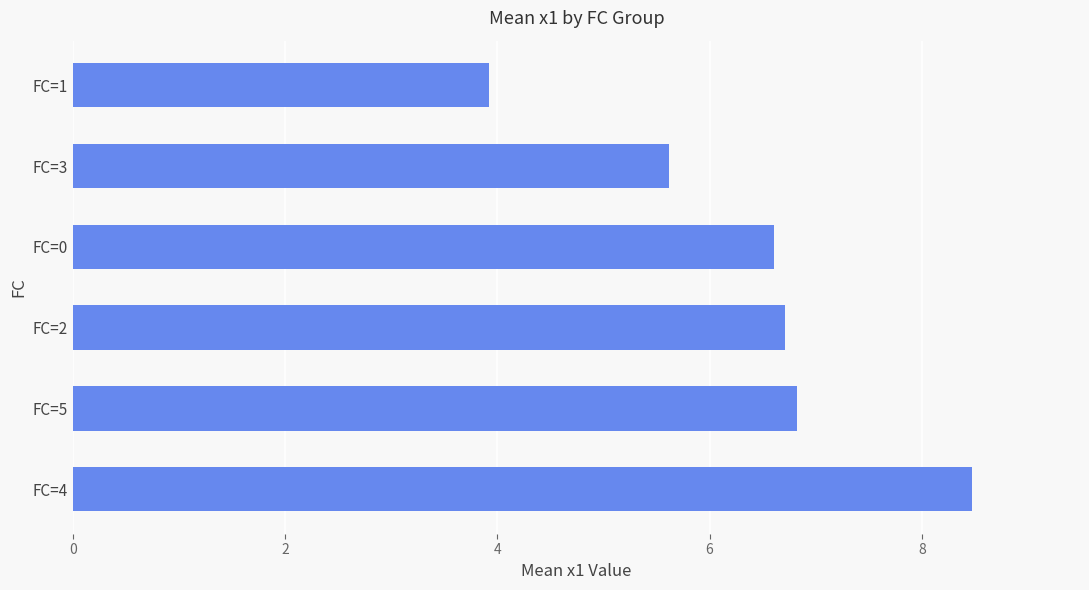

Reading top to bottom, extract all data points from this chart.

FC=1=3.9	FC=3=5.6	FC=0=6.6	FC=2=6.7	FC=5=6.8	FC=4=8.5